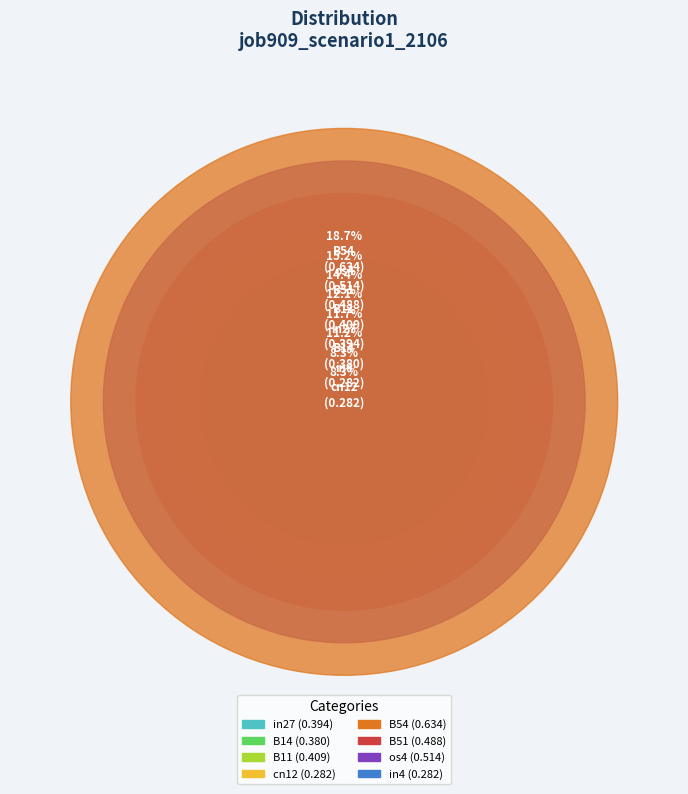

To the nearest percent, what is the difference between the B54 and B11 slice percentages?

7%